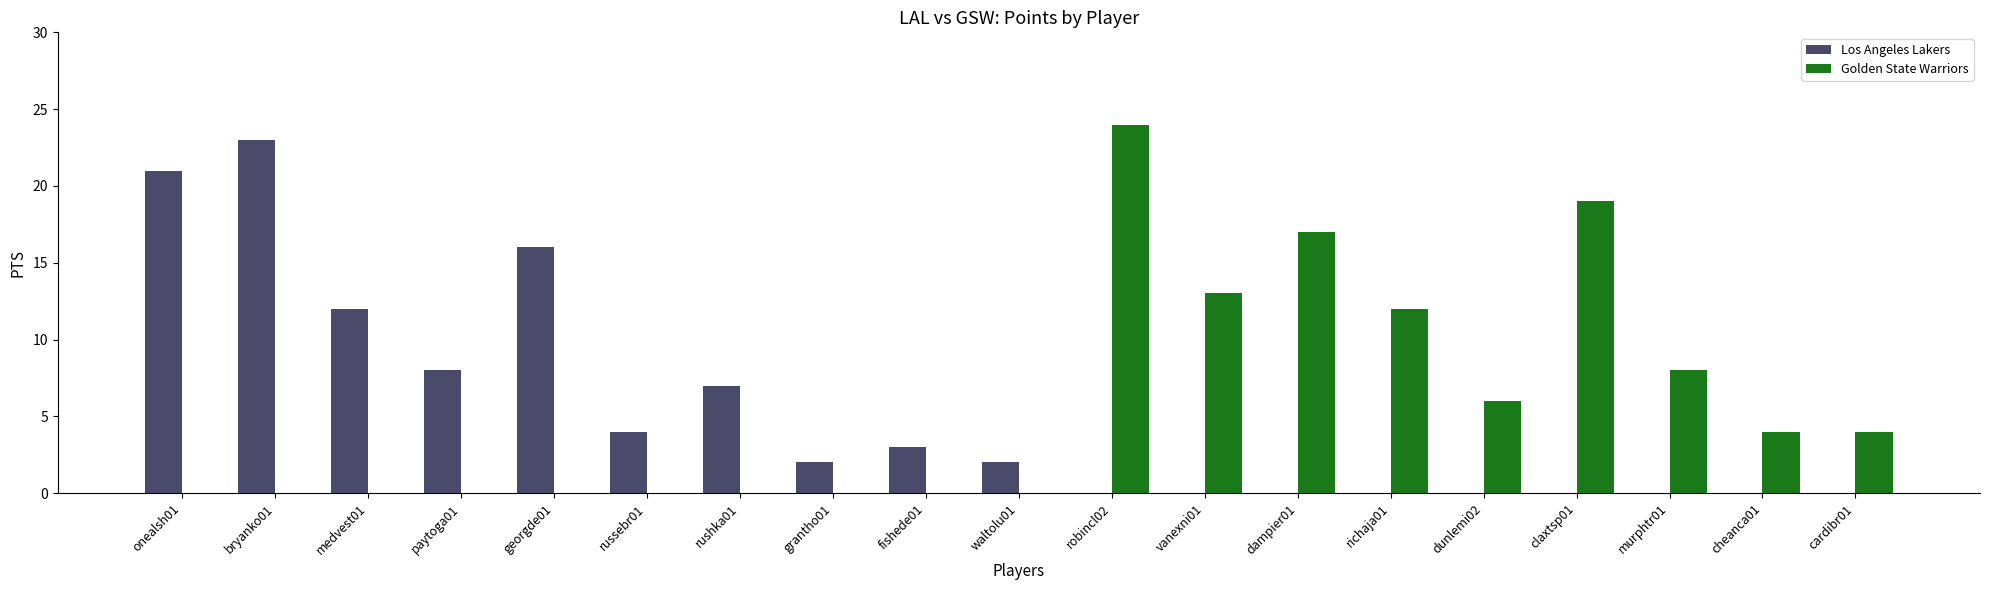

What is the sum of all Golden State Warriors values?

107